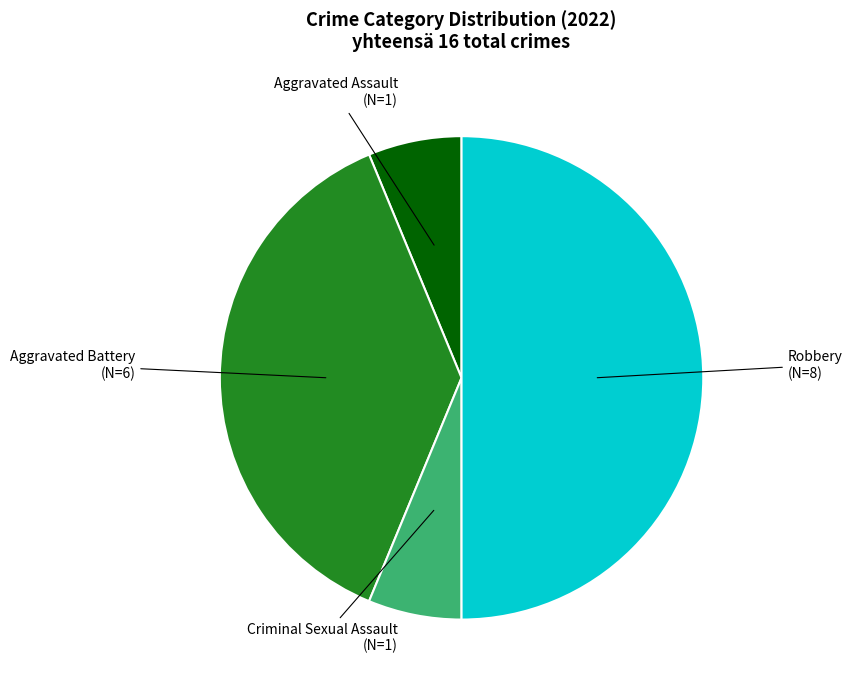

How many segments does this pie chart have?

4